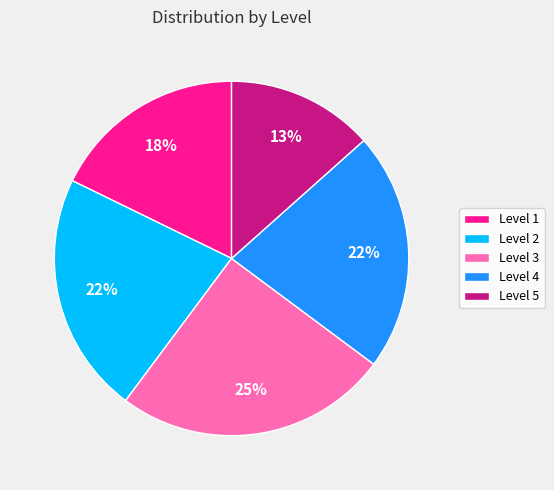

To the nearest percent, what is the difference between the largest and smallest slice percentages?

12%